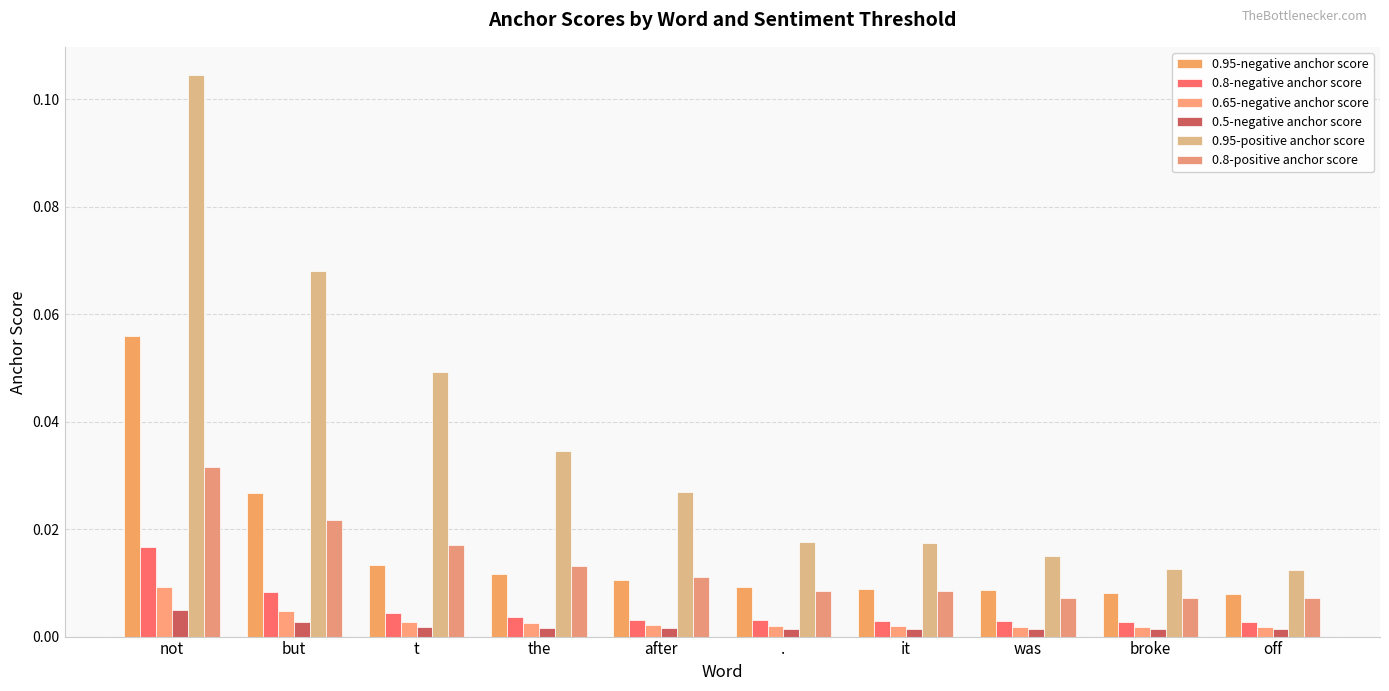

Are the bars grouped side by side (vs. stacked)?

Yes